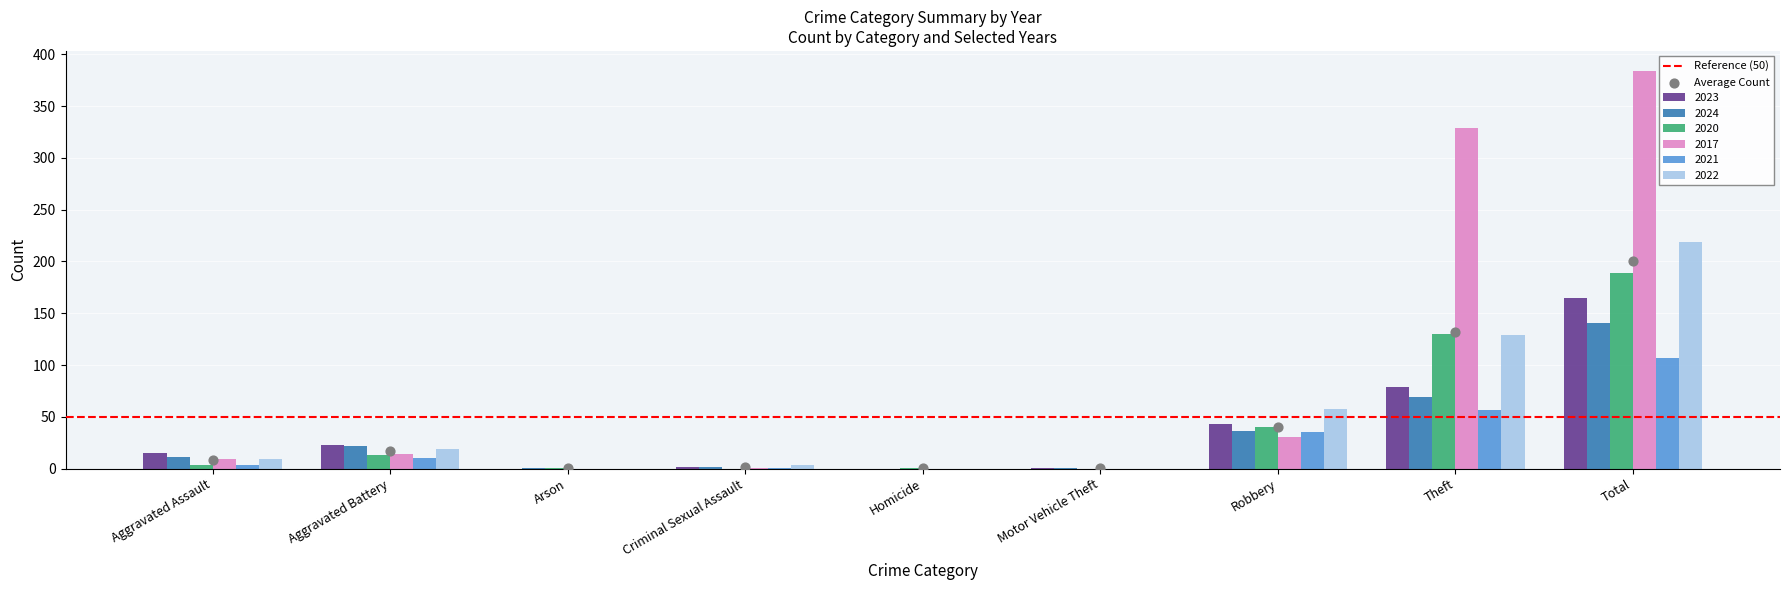

Which series contains the highest Y value?

2017